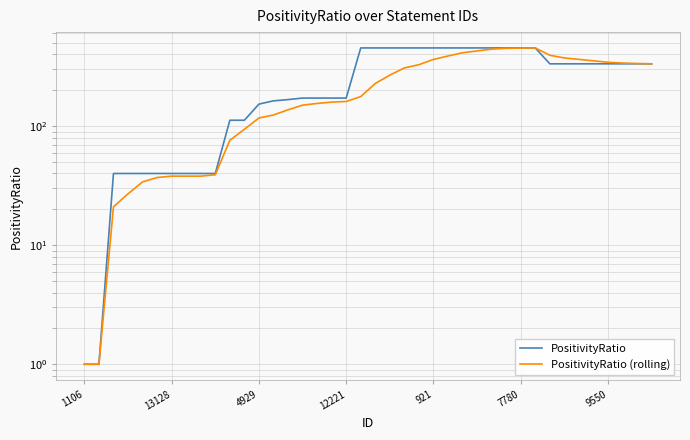

True or false: PositivityRatio and PositivityRatio (rolling) cross at least once.

False